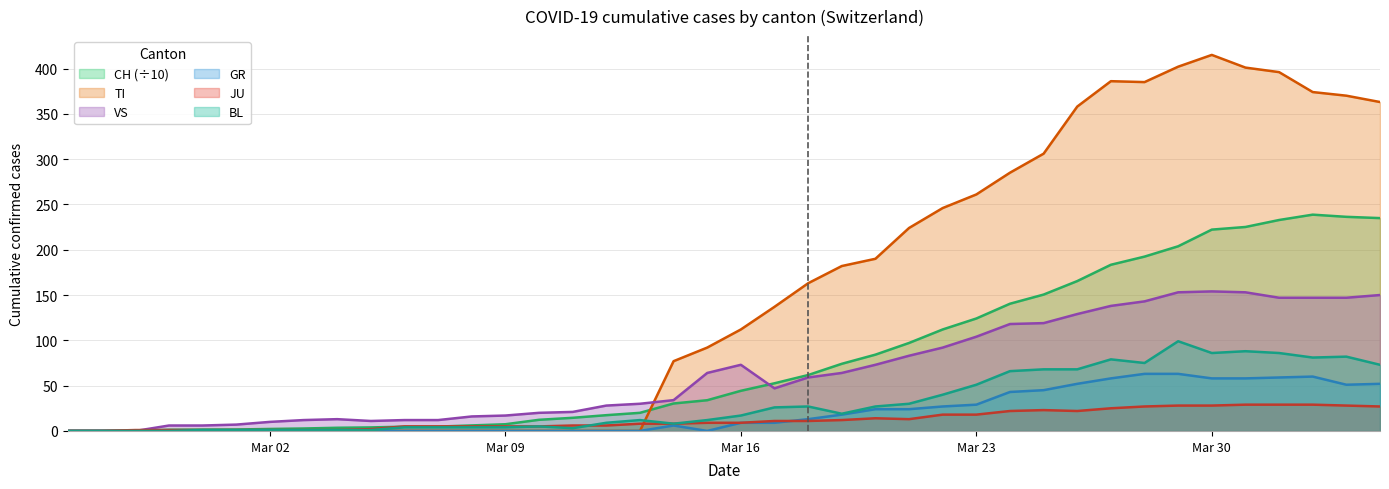

Which series has the largest total across all categories?

TI